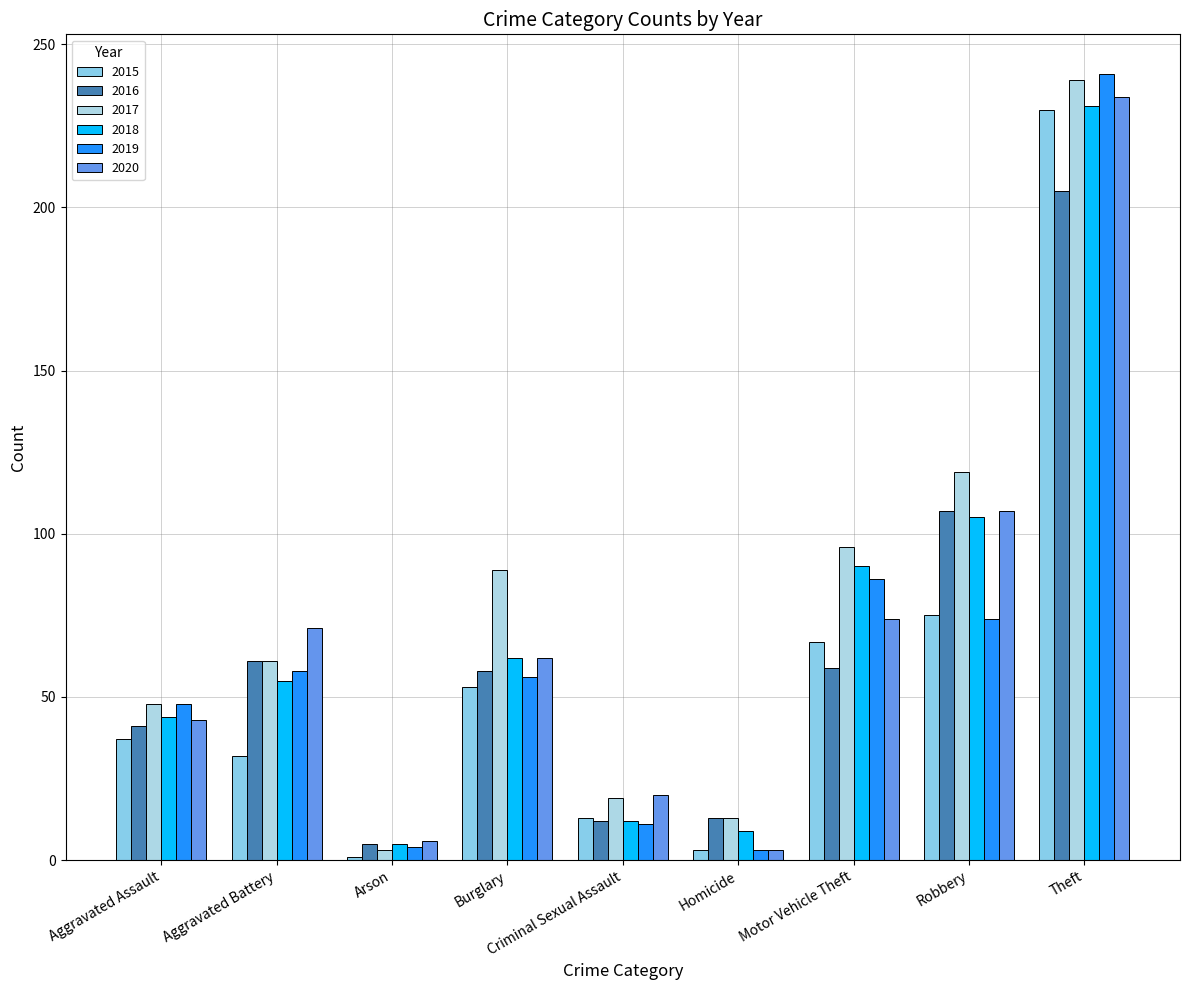

How many distinct data groups are displayed?

6